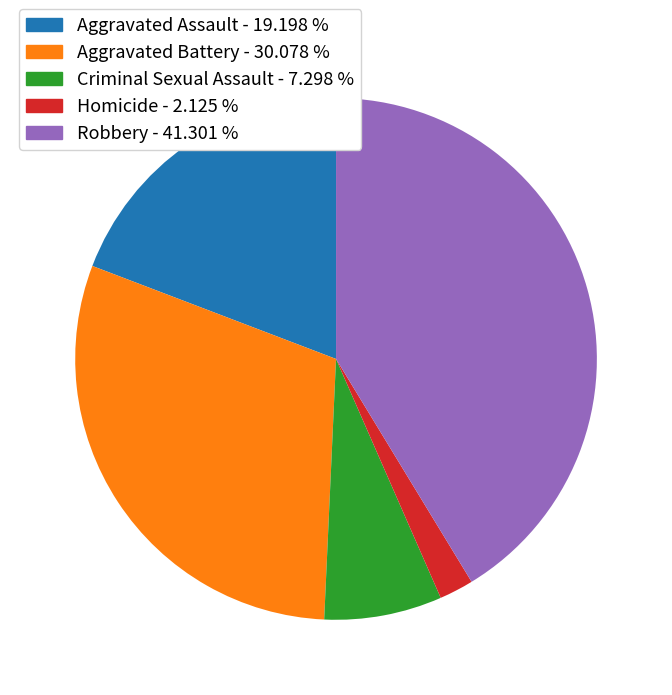

Is it true that Criminal Sexual Assault is 7% of the pie?

True